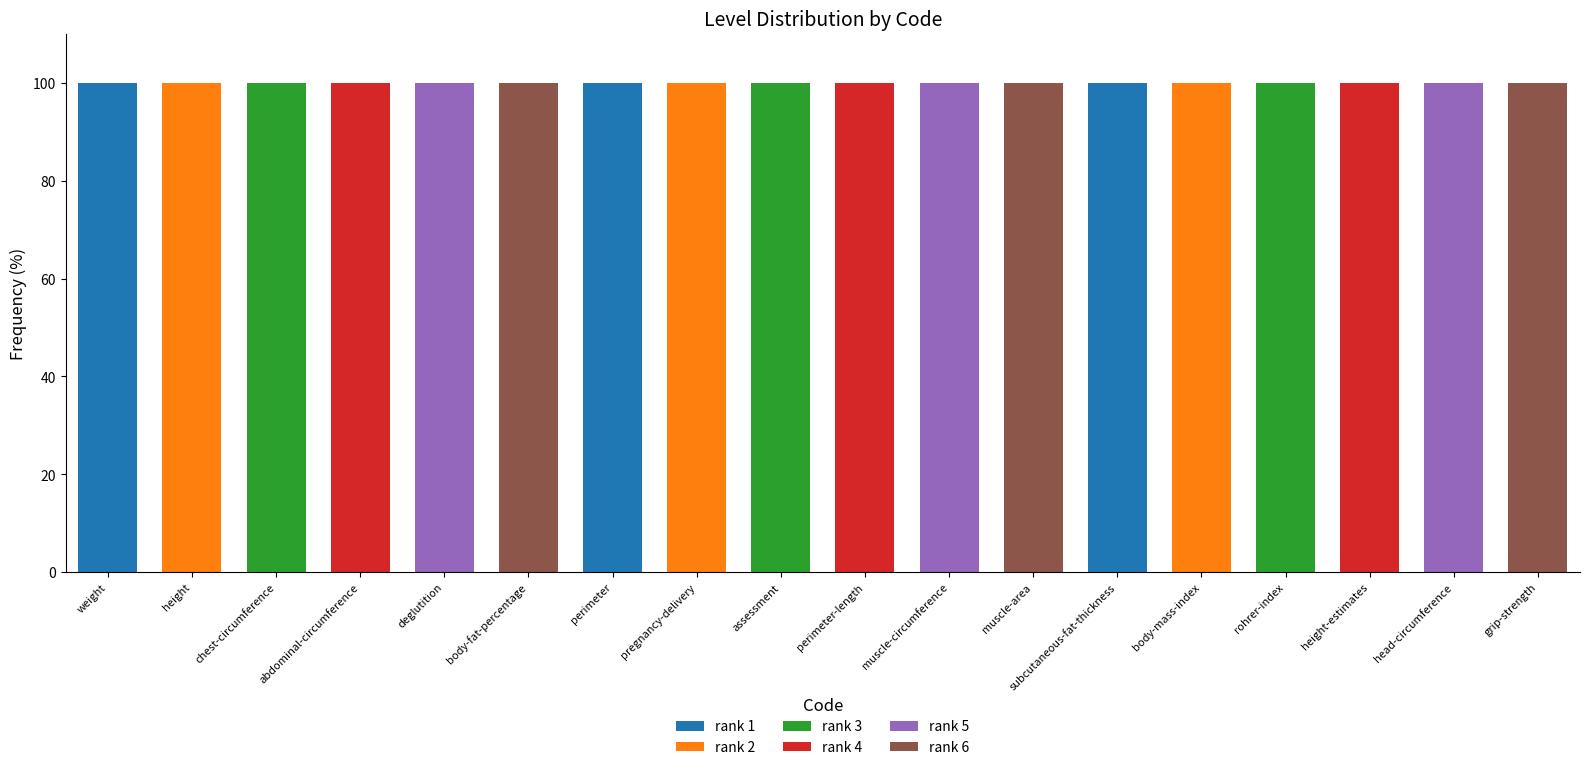

Is it true that rank 1 equals 0 at height?

True